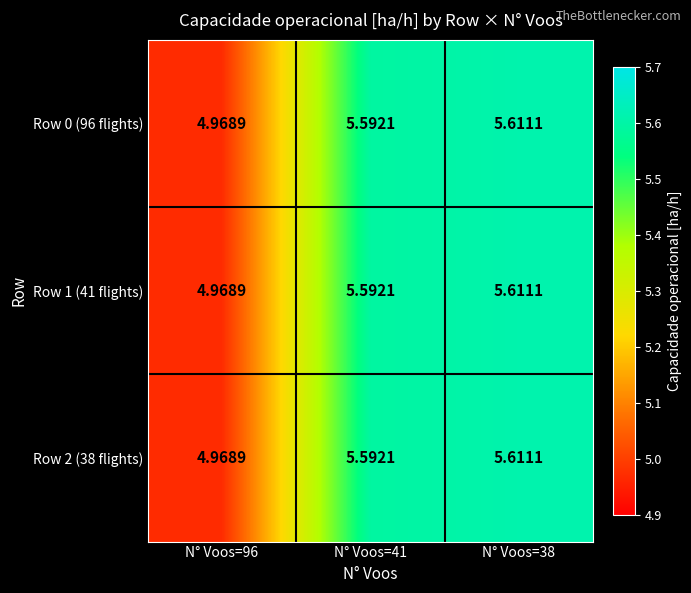

Is the value of Row 0 (96 flights) at N° Voos=41 greater than the value of Row 1 (41 flights) at N° Voos=96?

Yes